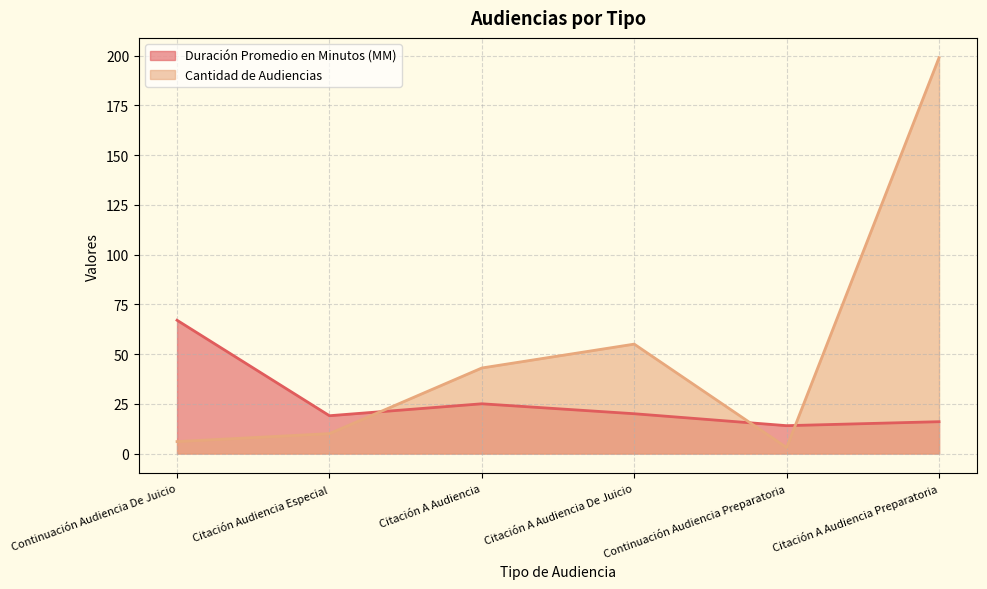

Which has a higher value, Citación A Audiencia or Continuación Audiencia Preparatoria?

Citación A Audiencia